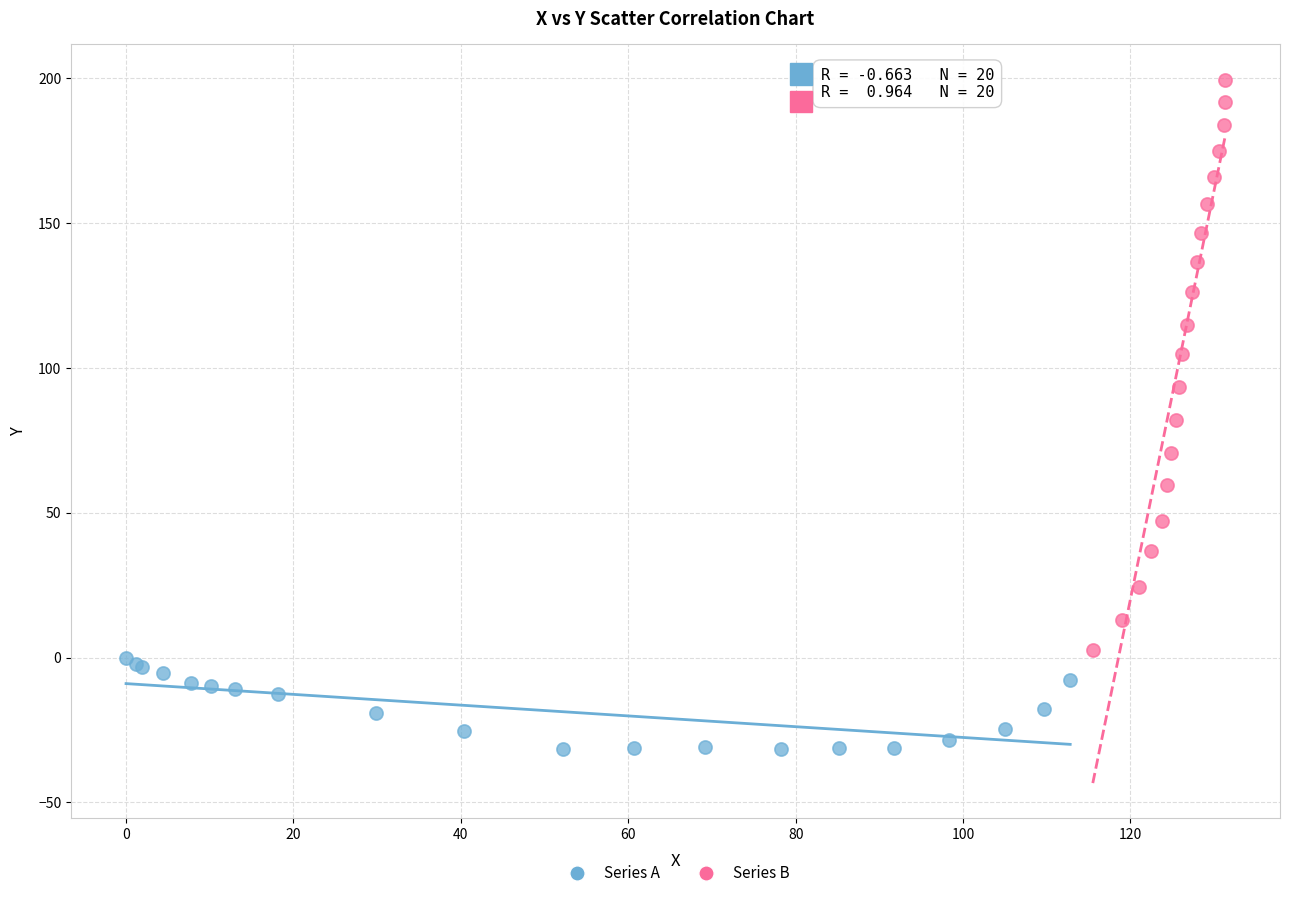

What are all the series names shown in the legend?

Series A, Series B